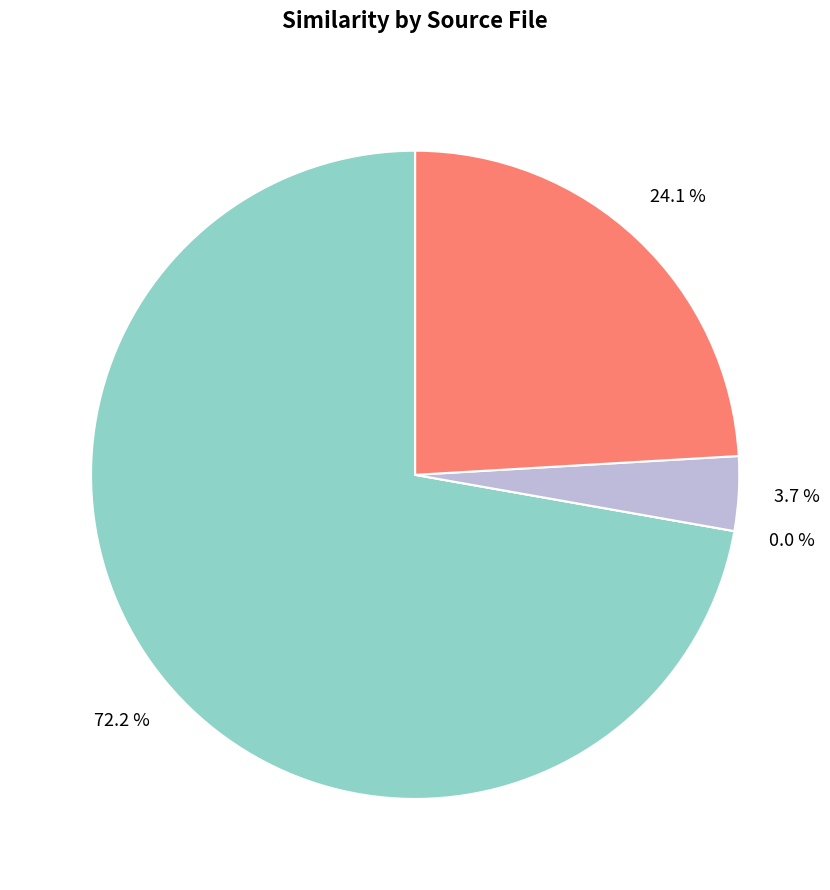

Combined, do omseek.csv and pcsx2.csv account for over 50%?

No